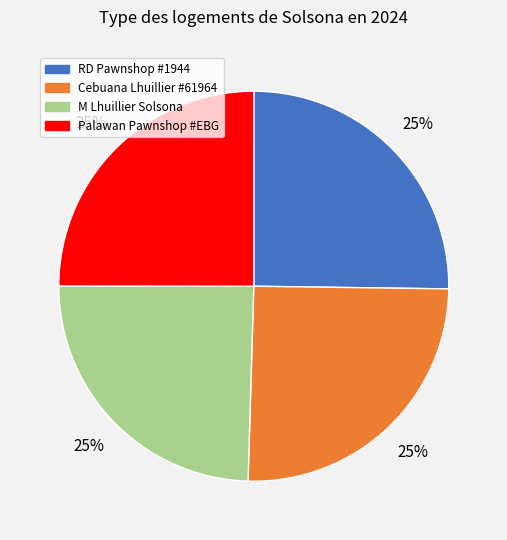

Count the number of slices in the pie.

4